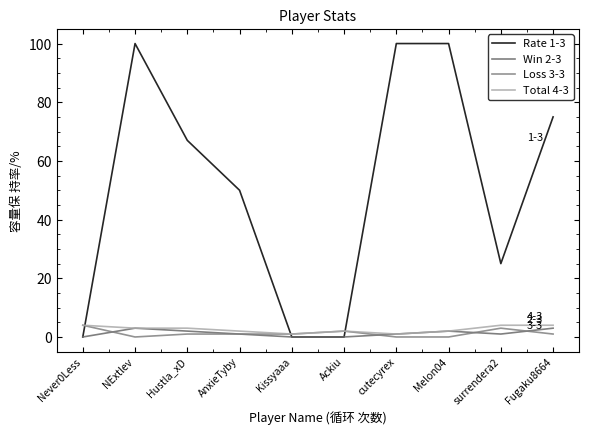

How many Rate 1-3 values are between 0 and 100?

10